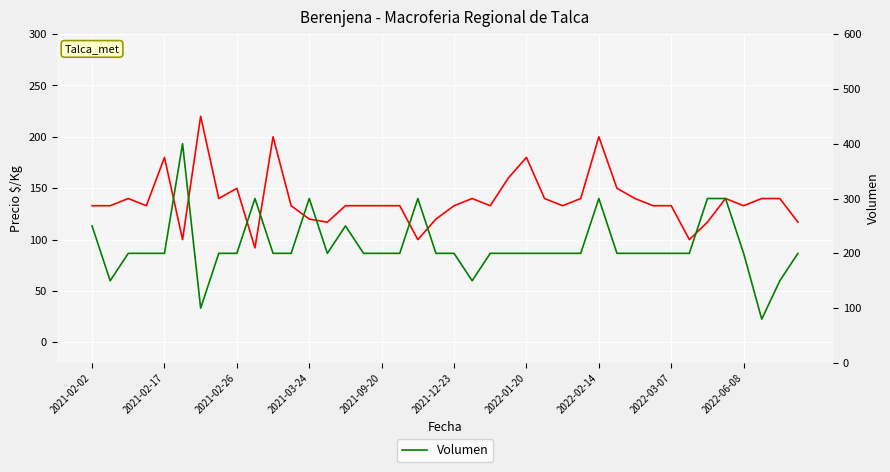

Reading right to left, what are all the values shown in this chart?

Precio $/Kg: 117	140	140	133	140	117	100	133	133	140	150	200	140	133	140	180	160	133	140	133	120	100	133	133	133	133	117	120	133	200	92	150	140	220	100	180	133	140	133	133
Volumen: 200	150	80	200	300	300	200	200	200	200	200	300	200	200	200	200	200	200	150	200	200	300	200	200	200	250	200	300	200	200	300	200	200	100	400	200	200	200	150	250